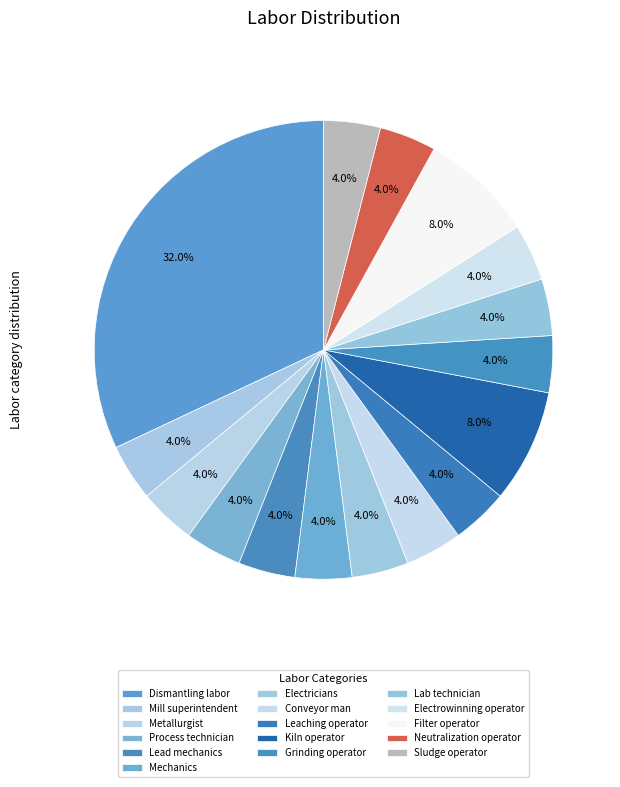

Combined, do Mill superintendent and Grinding operator account for over 50%?

No